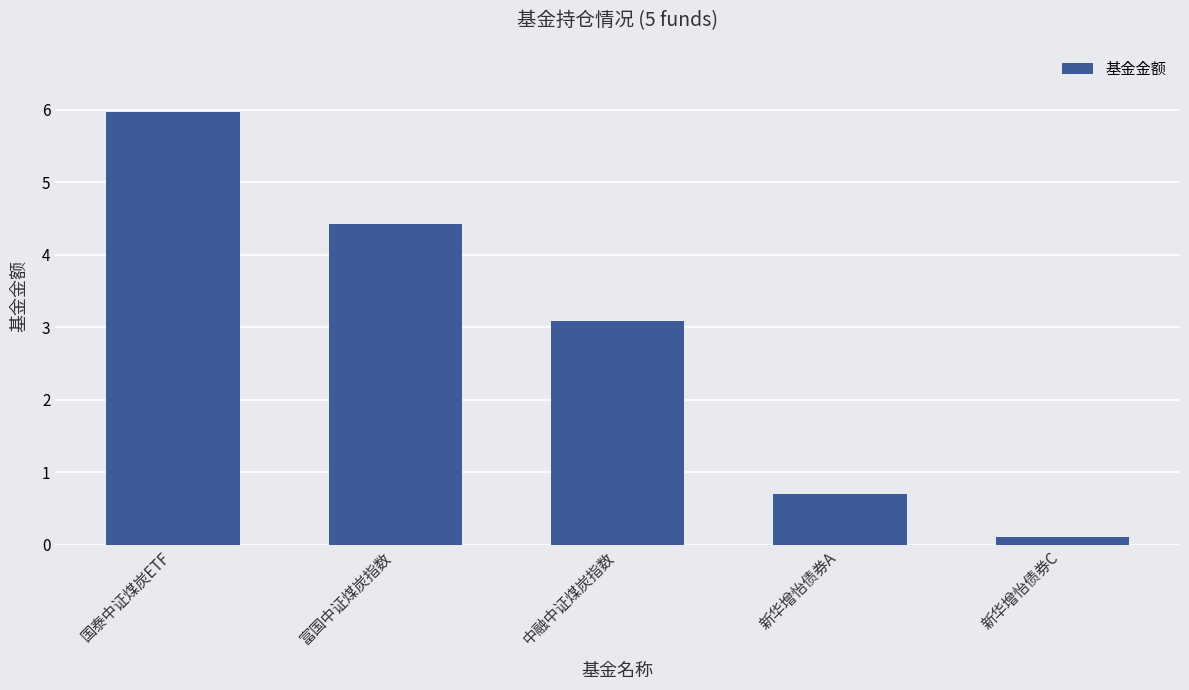

What is the maximum value shown in the chart?

6.0